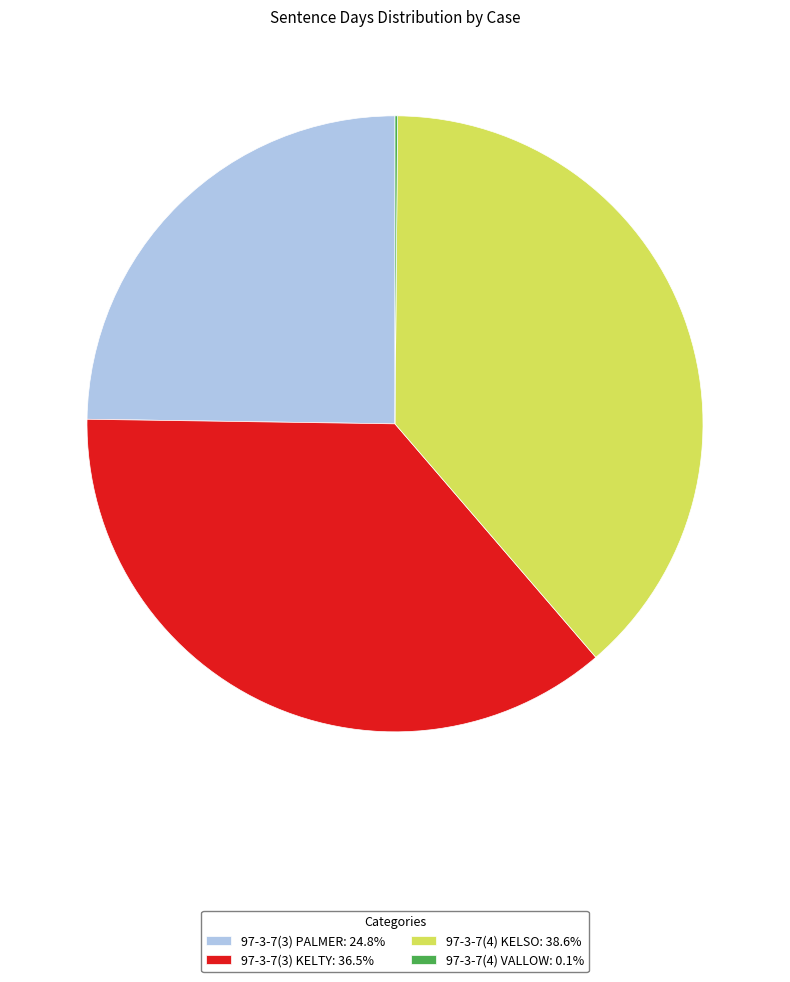

Combined, do 97-3-7(3) KELTY: 36.5% and 97-3-7(3) PALMER: 24.8% account for over 50%?

Yes